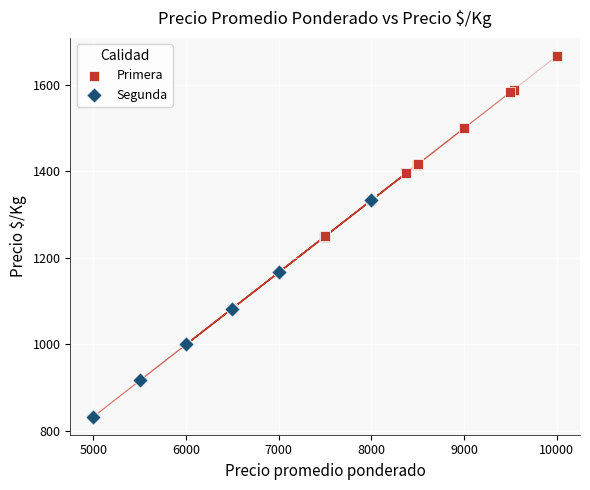

Which series contains the highest Y value?

Primera